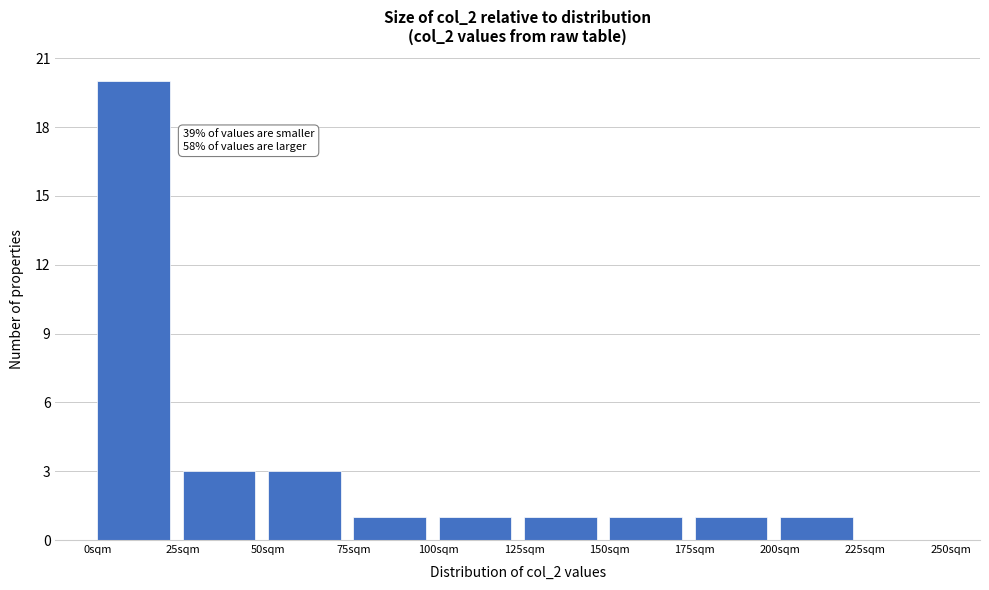

Over which range of the x-axis is the bar tallest?

0 to 25